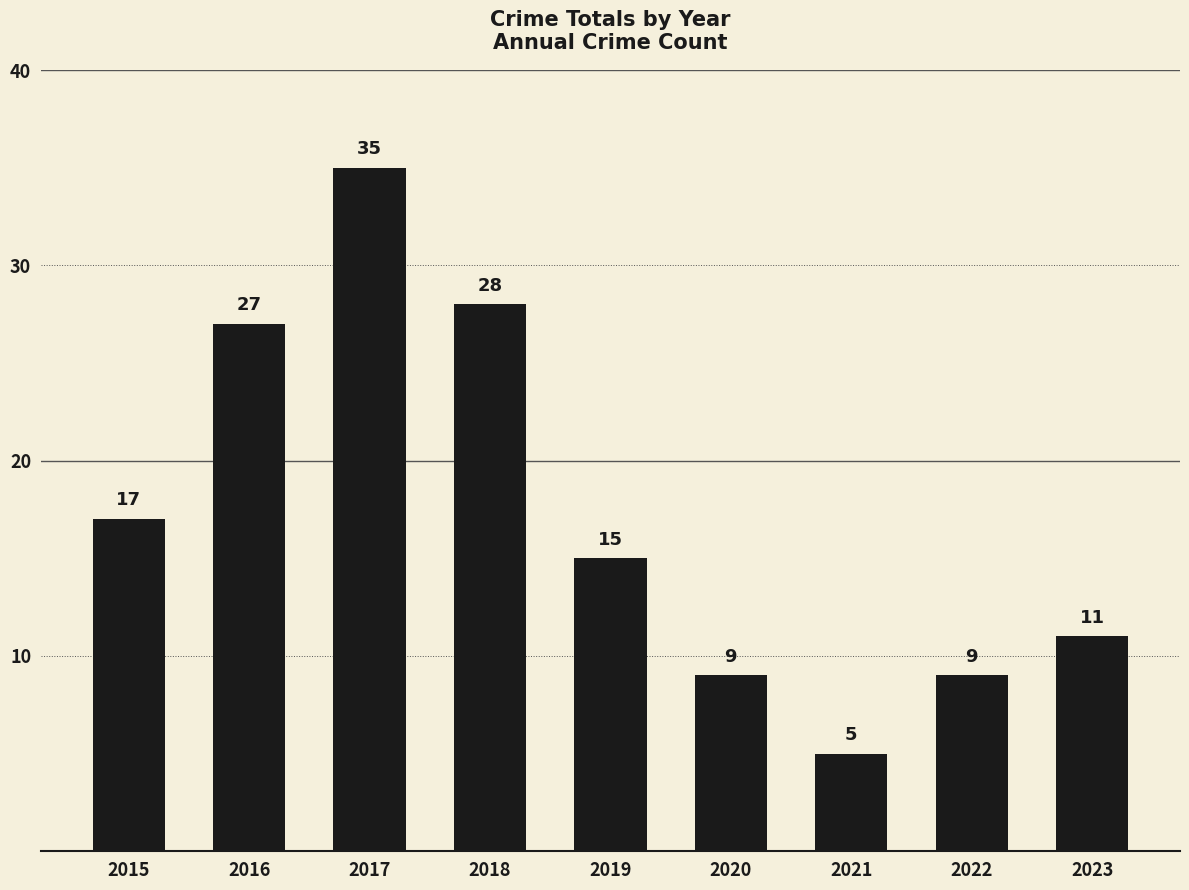

Which label corresponds to the largest value in the chart?

2017